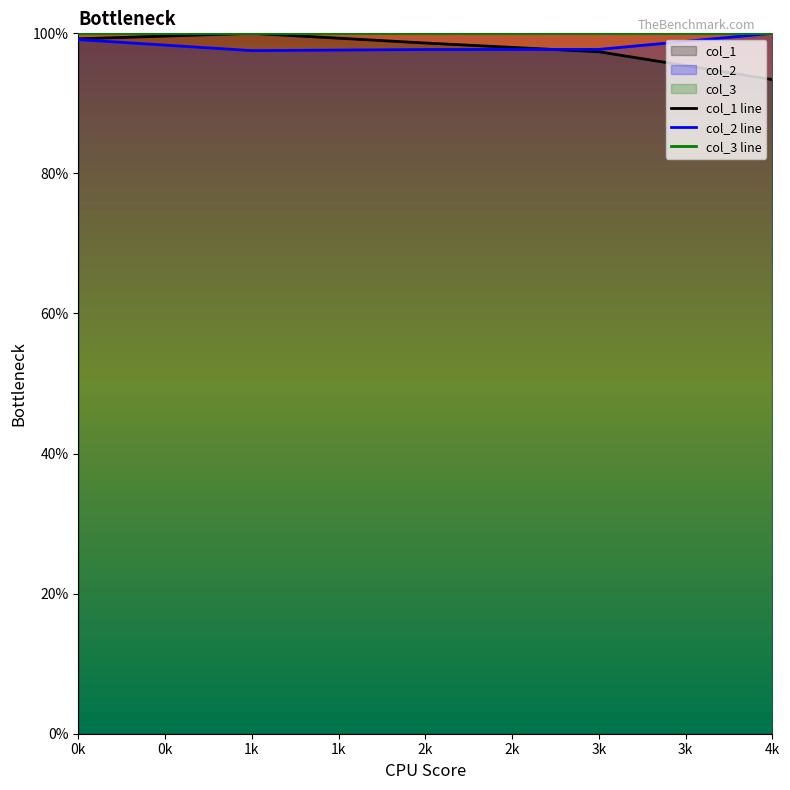

Is it true that col_1 line equals 97.4 at 3k?

True